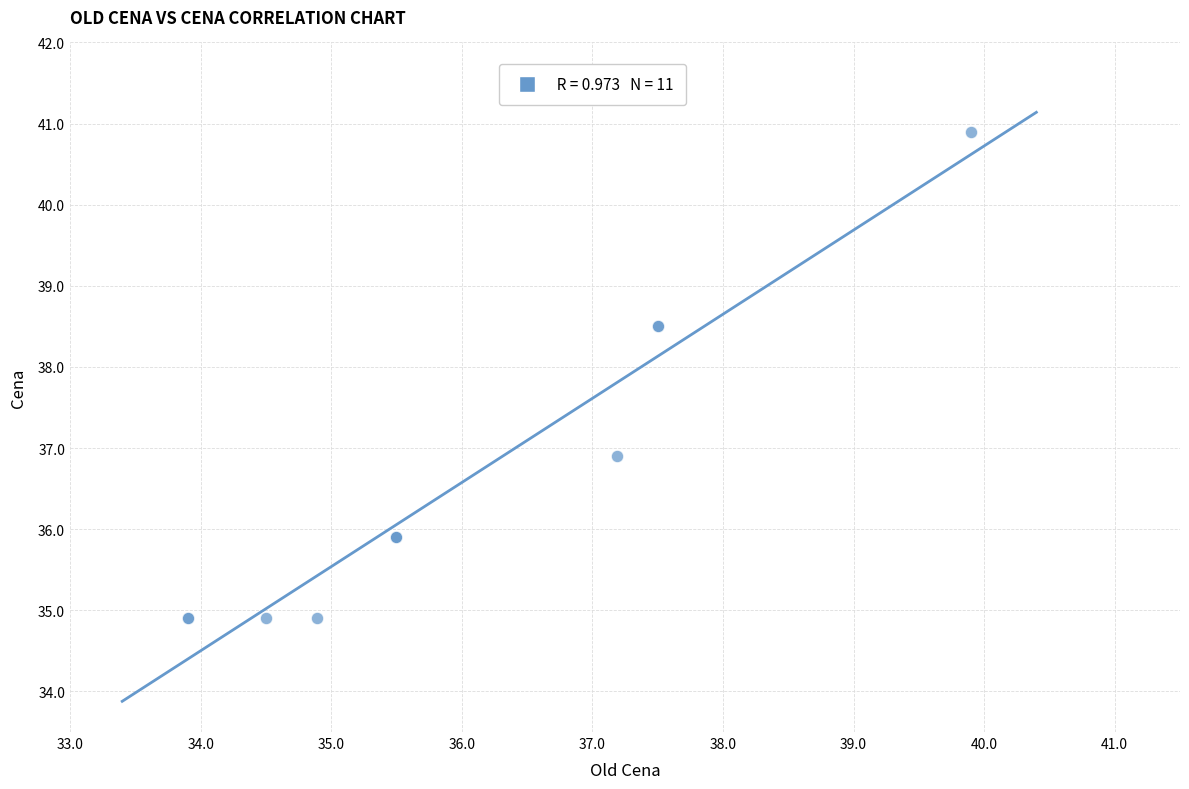

What Y value in the scatter plot is closest to 37?

36.9